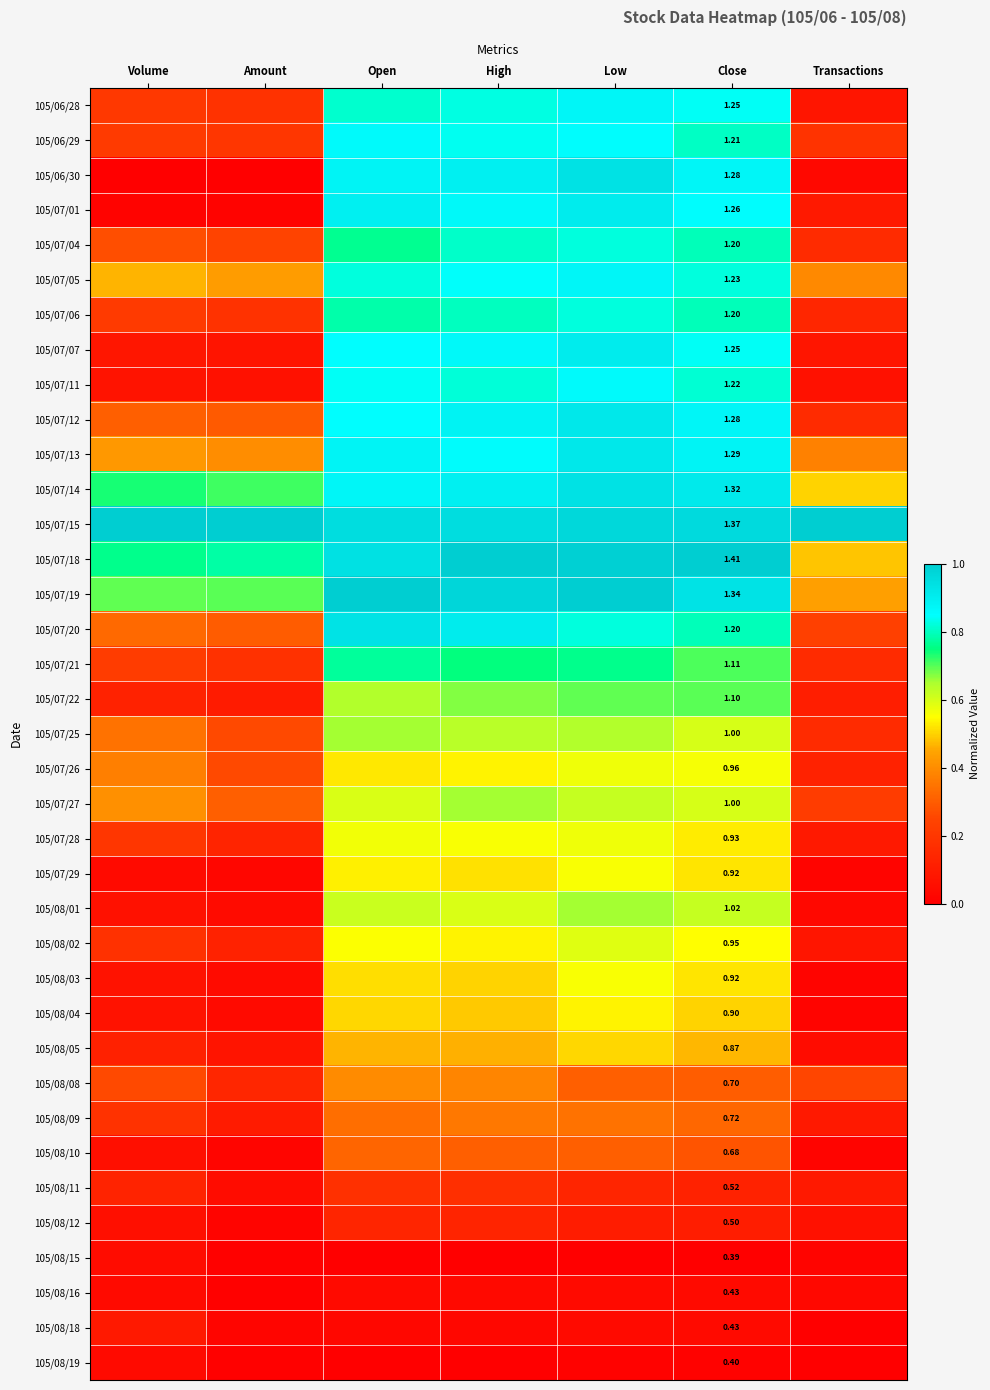

What is the spread (max minus min) of values at High?

1.0